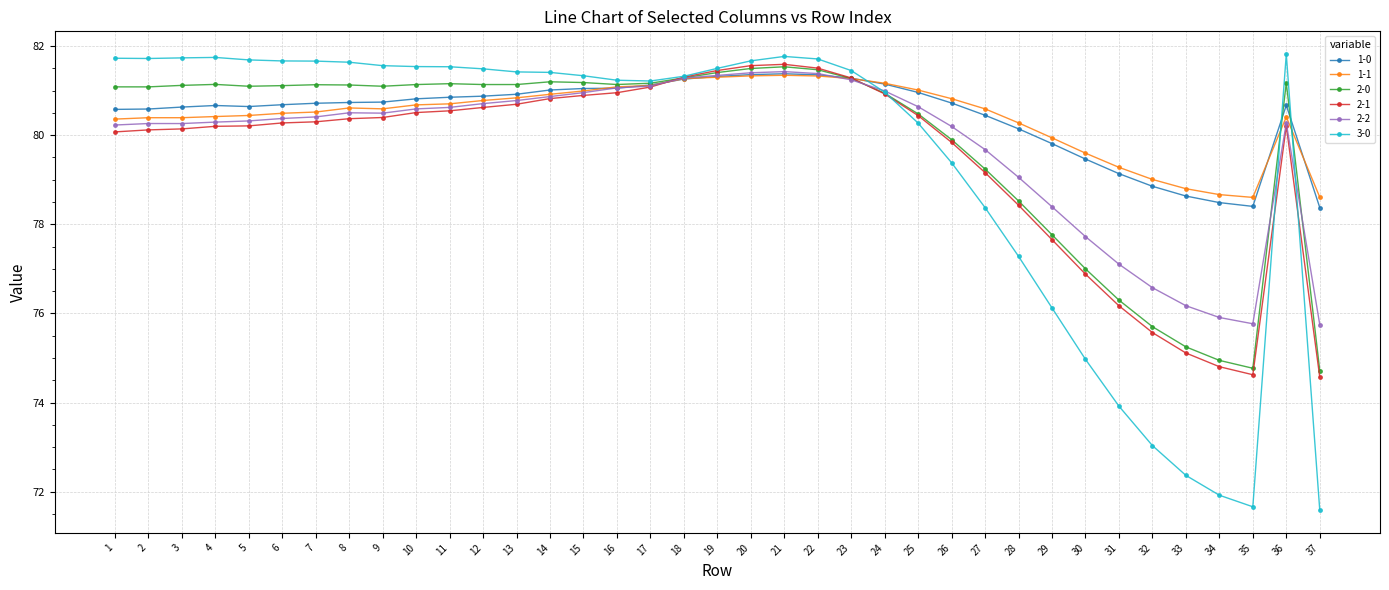

Where does the 2-0 series first go above 81?

1